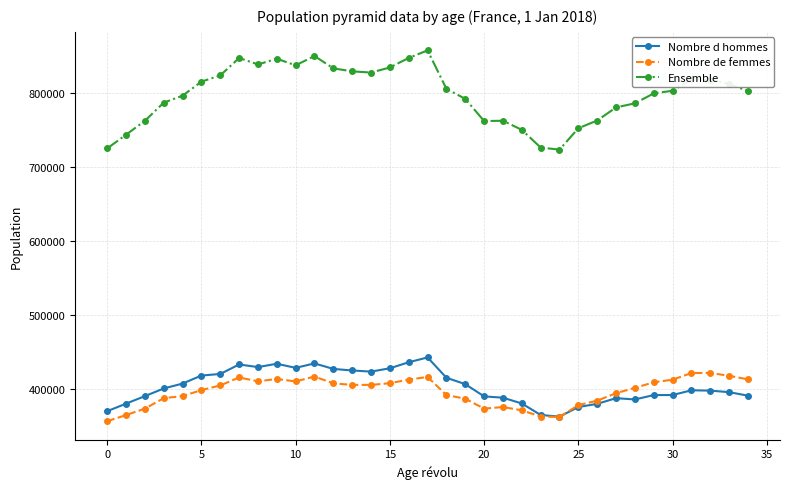

True or false: Ensemble and Nombre de femmes cross at least once.

False